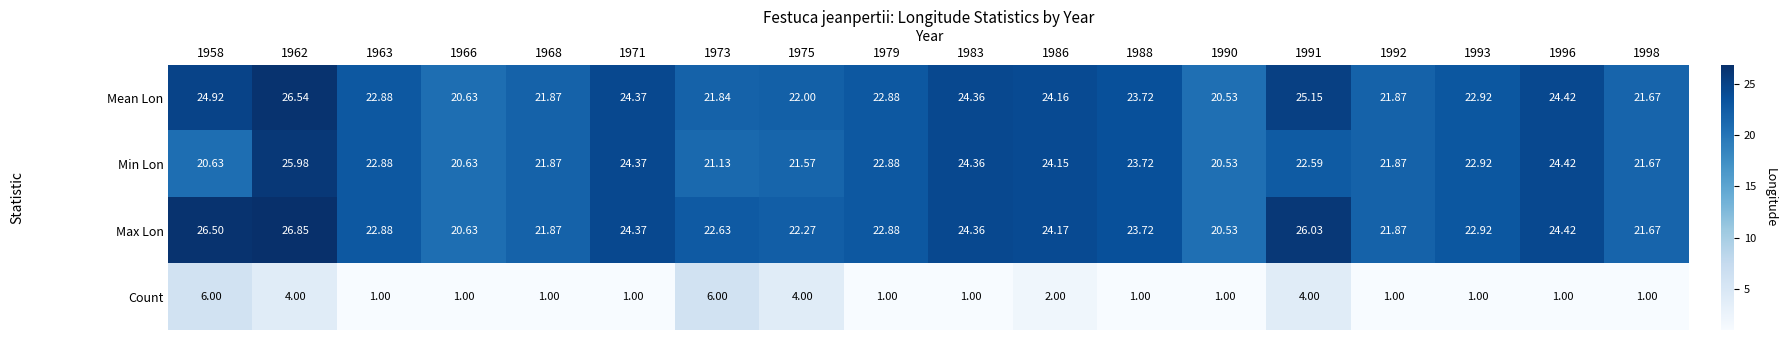

List the series in order of their peak value, lowest first.

Count, Min Lon, Mean Lon, Max Lon